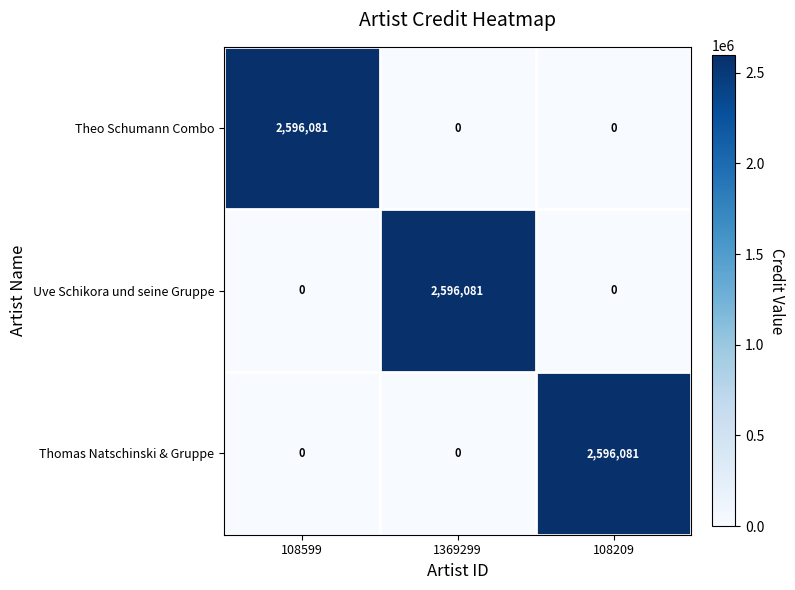

How many series are shown in this chart?

3